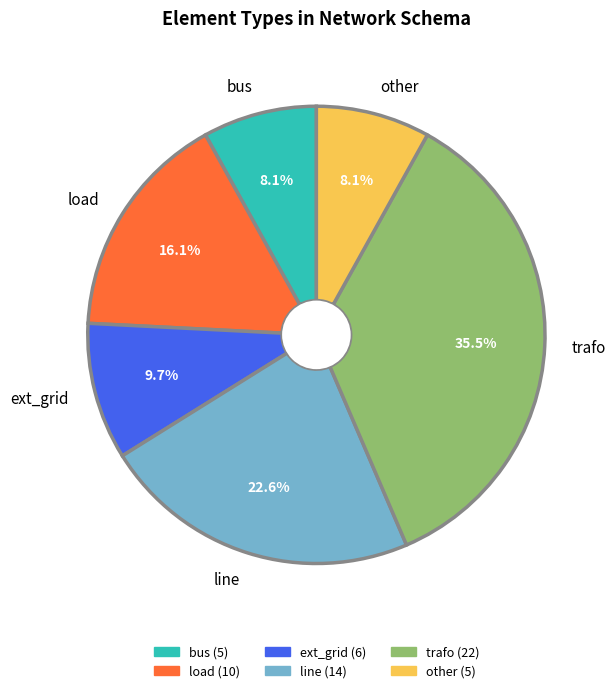

To the nearest percent, what portion does line represent?

23%